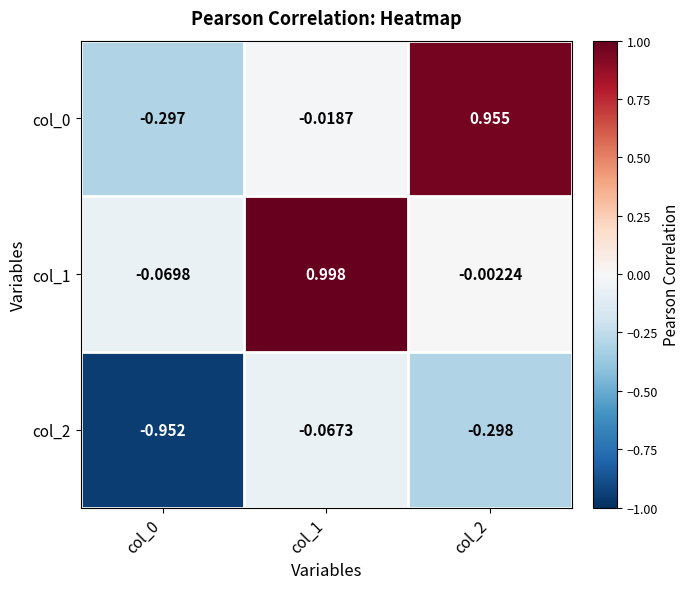

Count the number of categories in the chart.

3